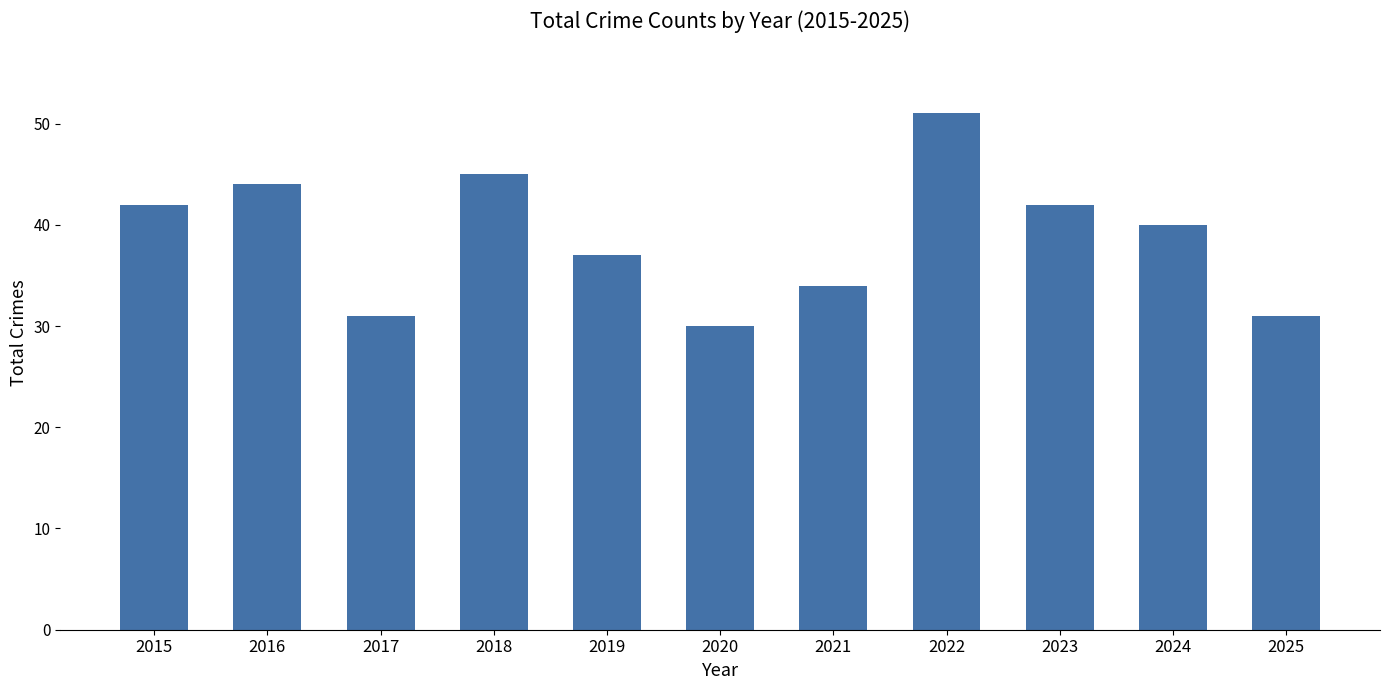

What is the minimum value shown in the chart?

30